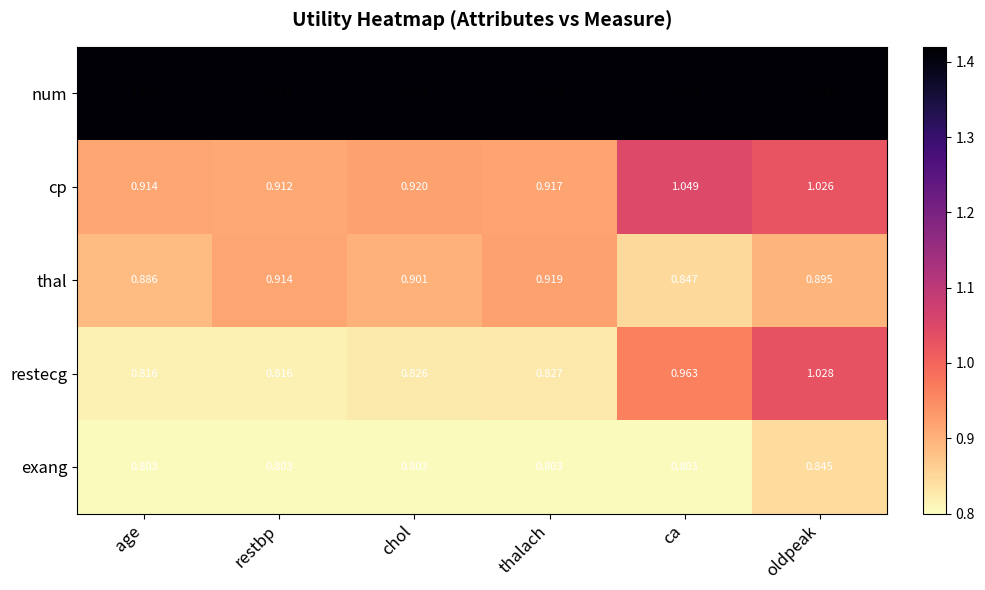

At which label is thal closest to 0?

ca